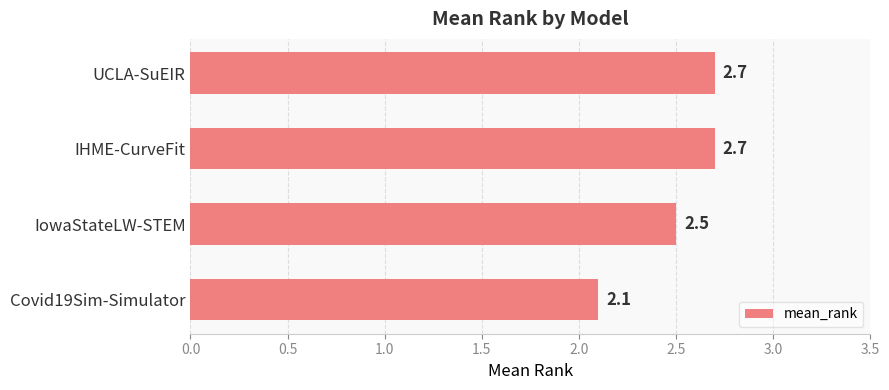

At which category does the chart reach its minimum across all series?

Covid19Sim-Simulator